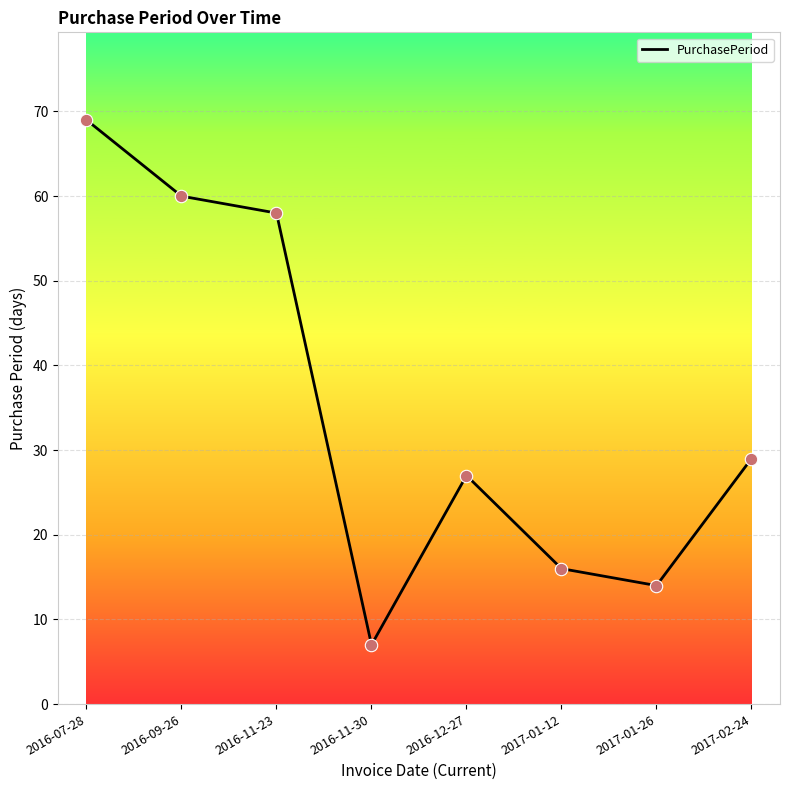

What is the change in value from 2016-07-28 to 2016-09-26?

-9